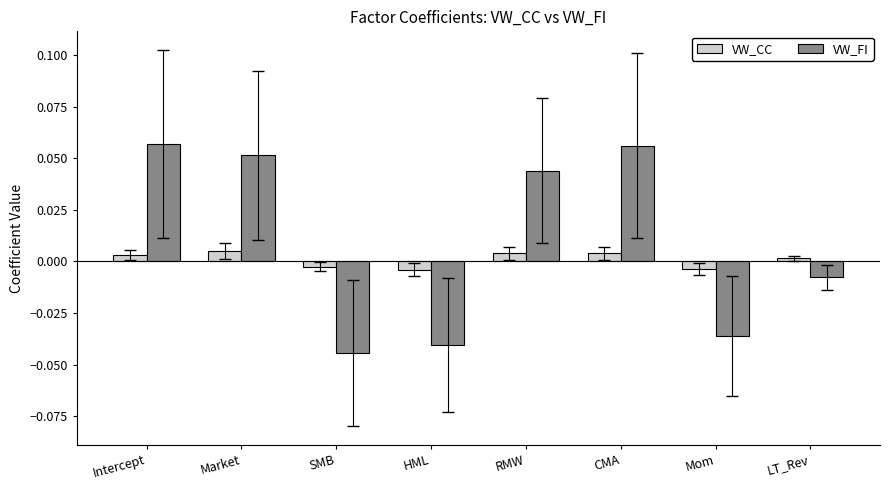

Rank the series by their average value, from highest to lowest.

VW_FI, VW_CC